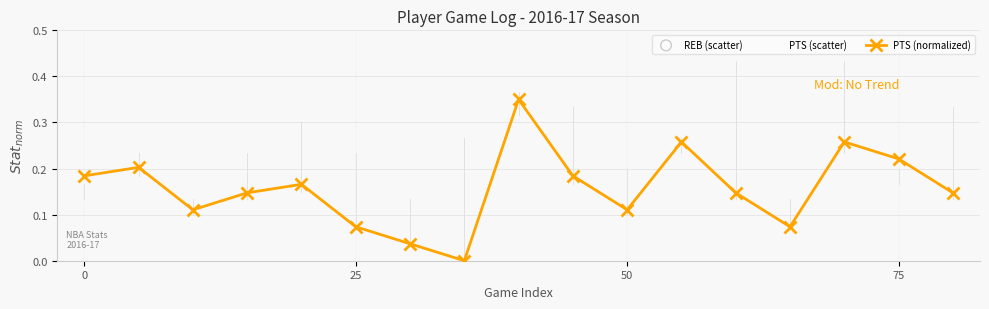

What are all the series names shown in the legend?

PTS (normalized), REB (scatter), PTS (scatter)